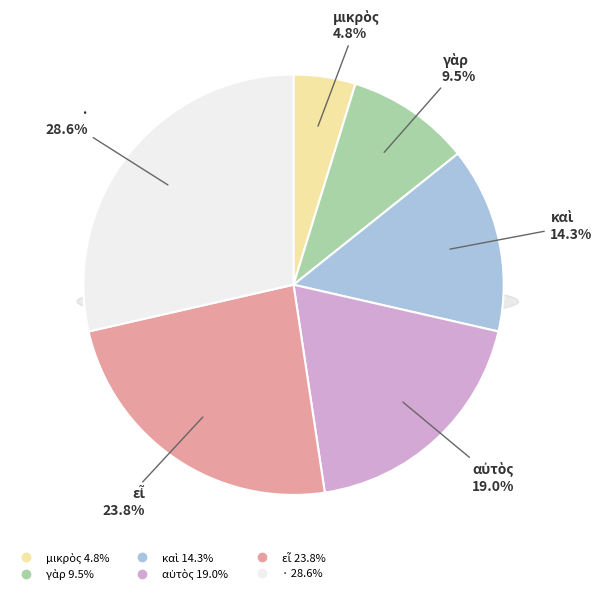

To the nearest percent, what percentage of the pie is μικρὸς?

5%